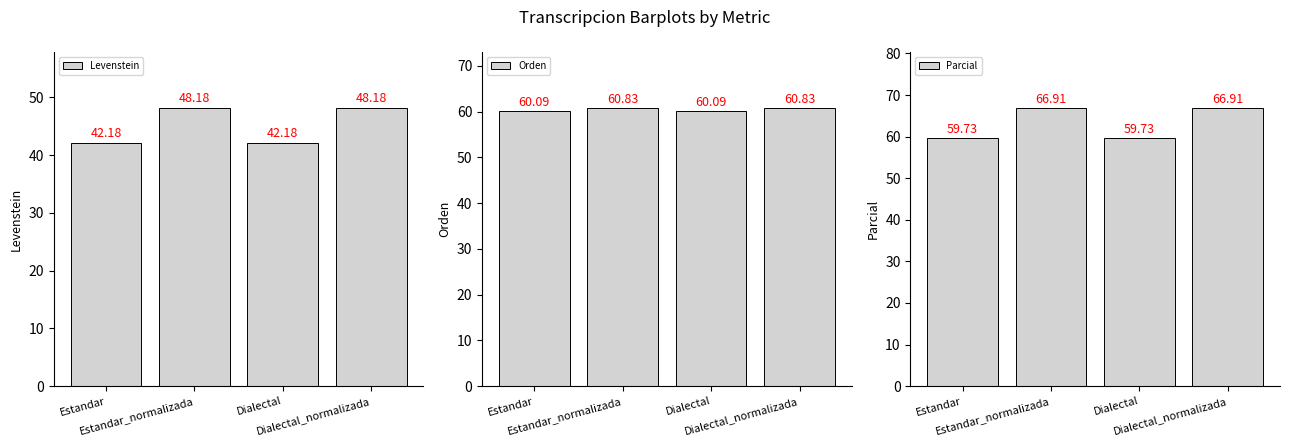

What is the difference between the highest and lowest values at Estandar?

17.9